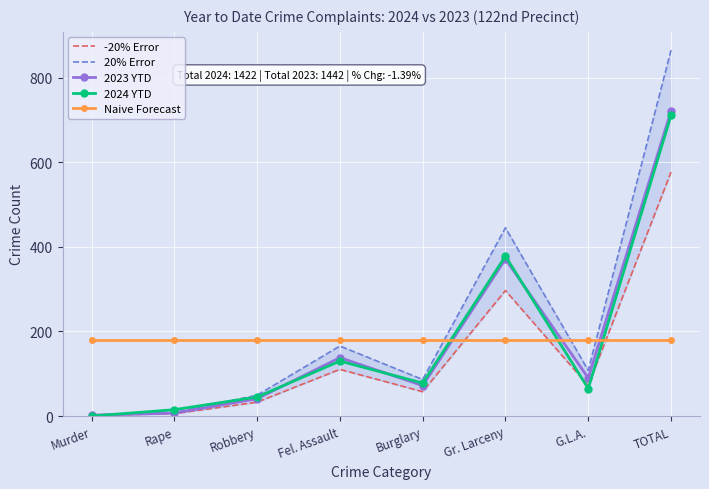

Which series ends up on top after the final intersection of 2023 YTD and Naive Forecast?

2023 YTD